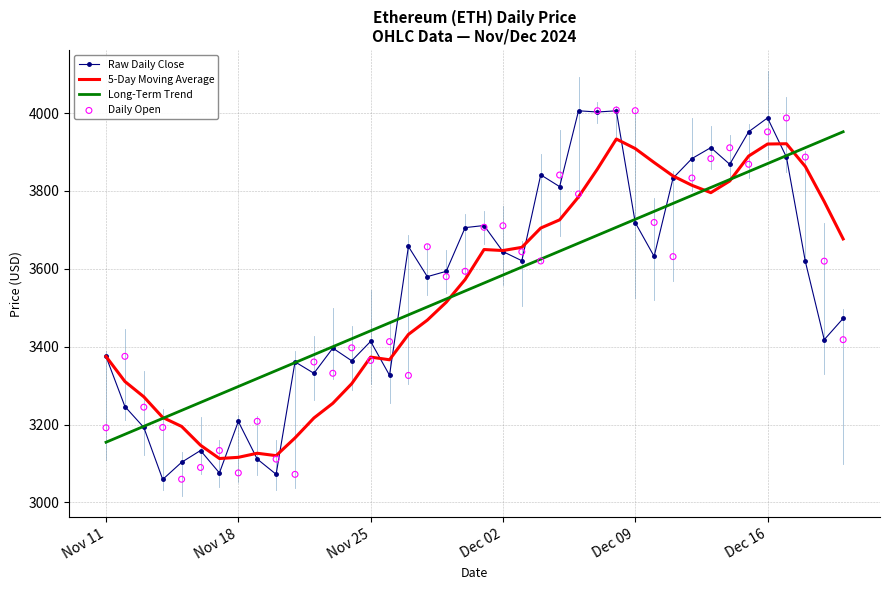

Which series reaches the minimum Y coordinate?

Raw Daily Close